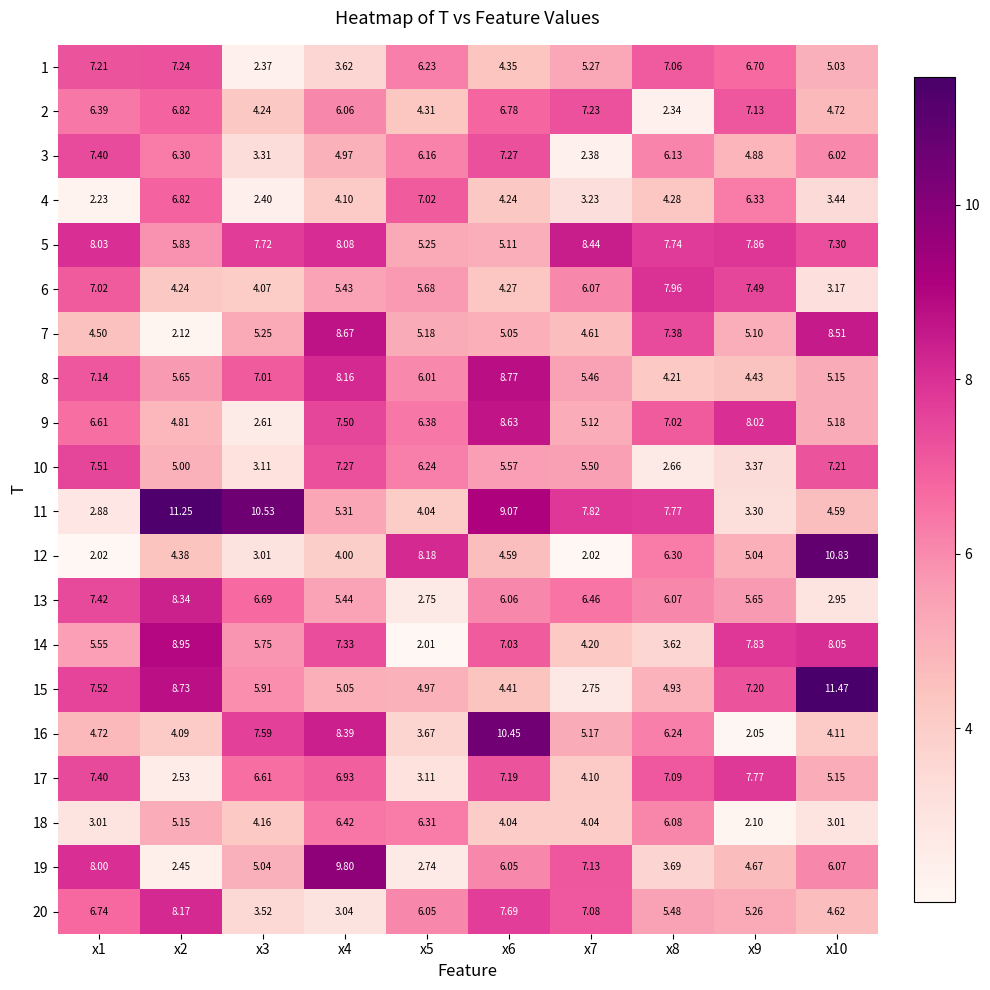

What is the spread (max minus min) of values at x6?

6.4